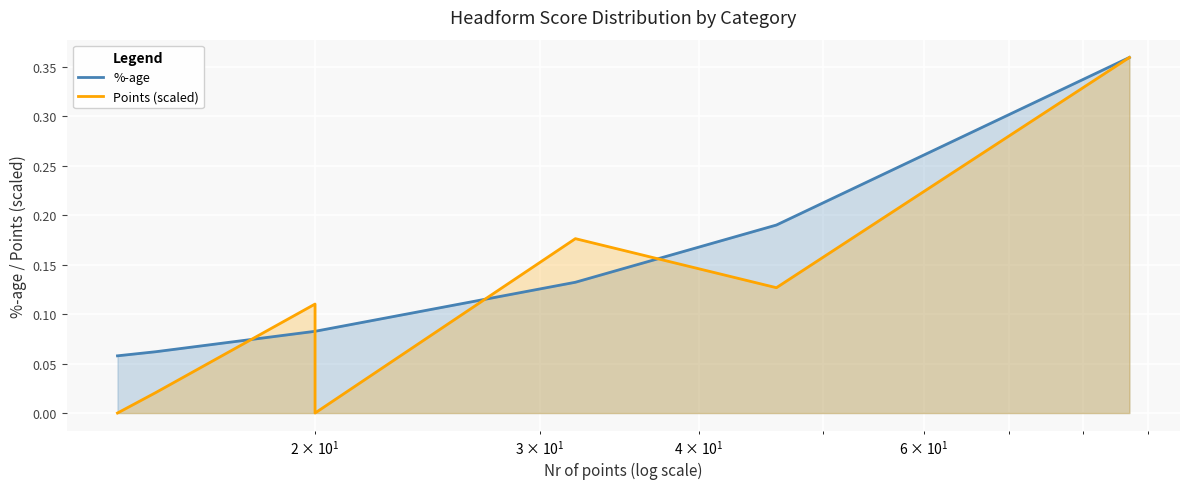

Reading left to right, list all the values displayed in this chart.

%-age: 0.1	0.1	0.1	0.1	0.1	0.2	0.4
Points (scaled): 0.0	0.0	0.1	0.0	0.2	0.1	0.4